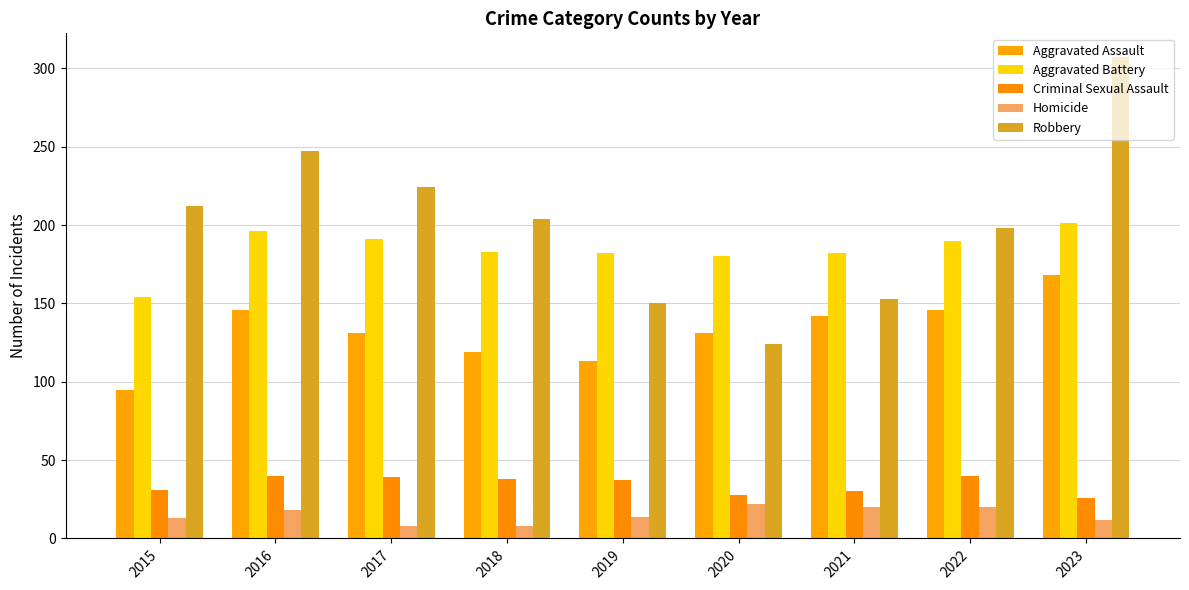

What is the sum of all Criminal Sexual Assault values?

309